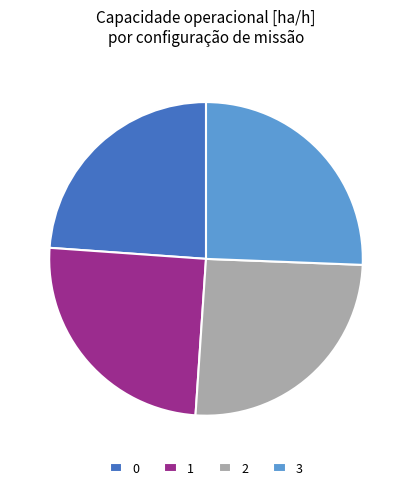

Is it true that 1 is 25% of the pie?

True